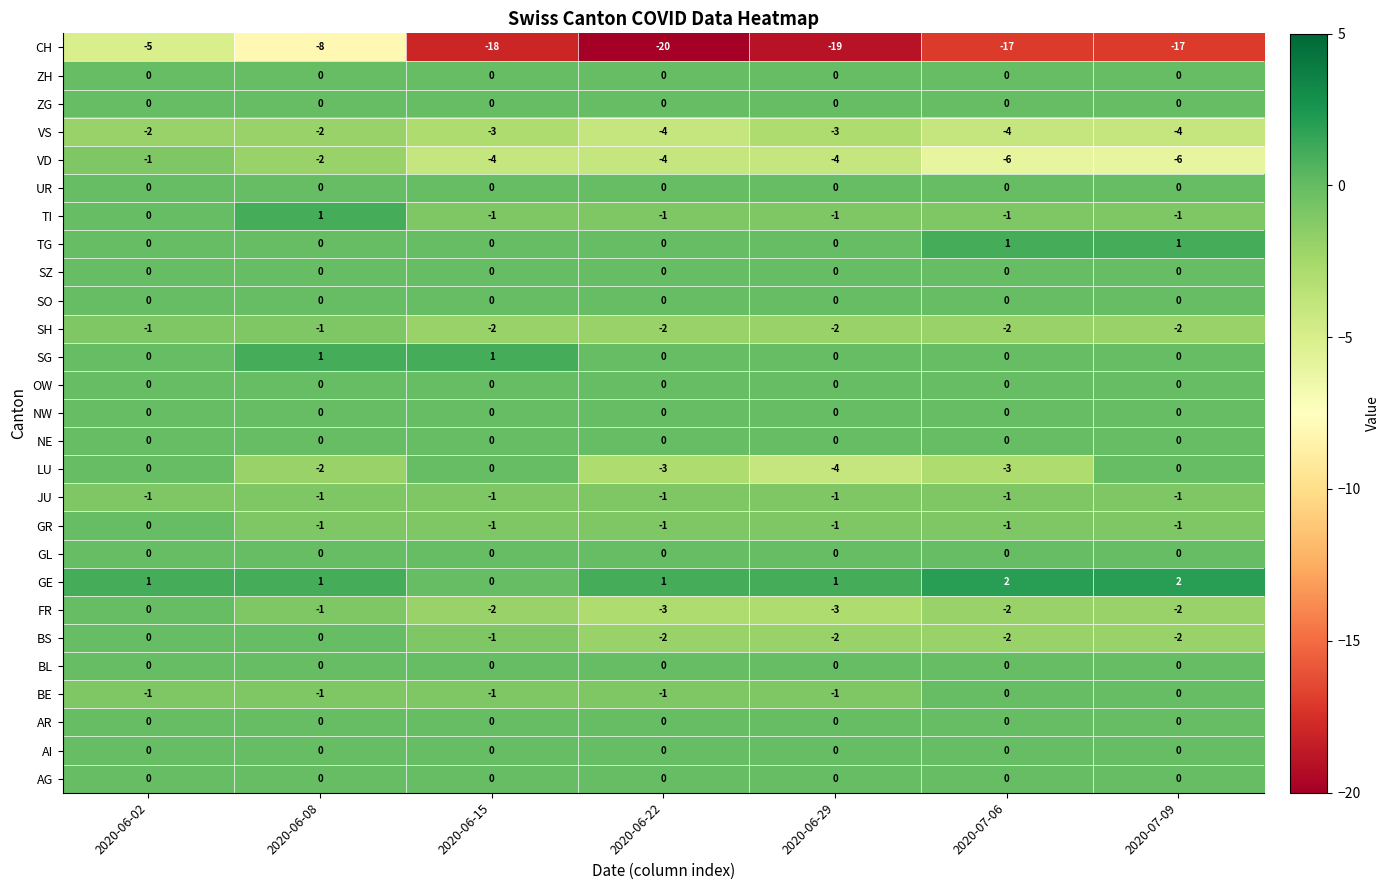

Which series changed the most between 2020-06-02 and 2020-07-06?

CH